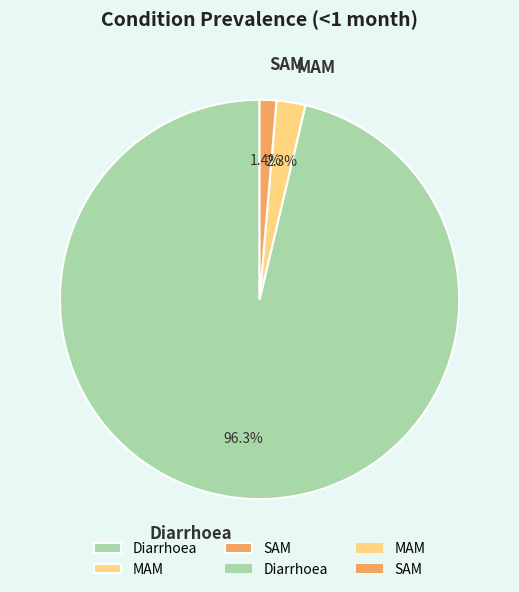

How many segments does this pie chart have?

3